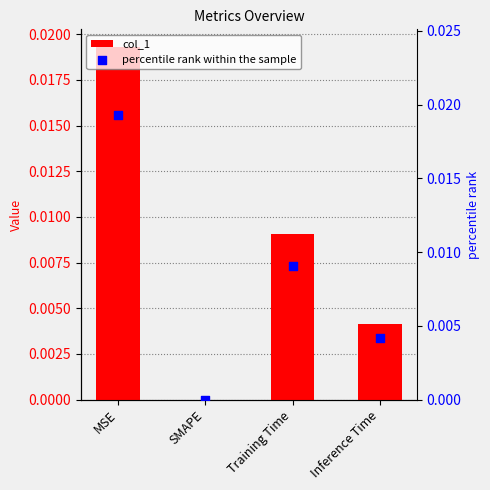

At which category is the sum across all series the highest?

MSE